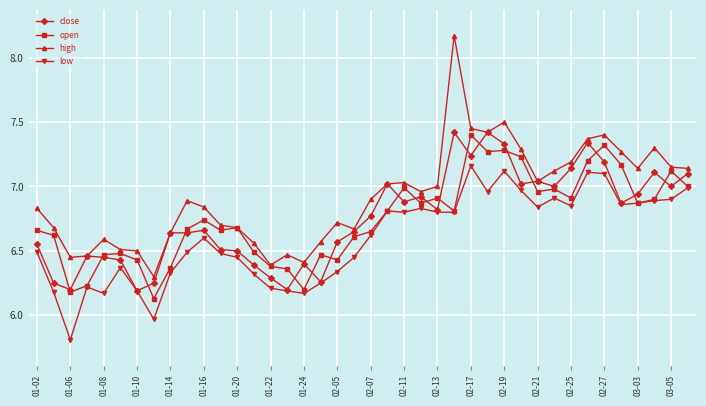

True or false: low and high intersect in this chart.

False